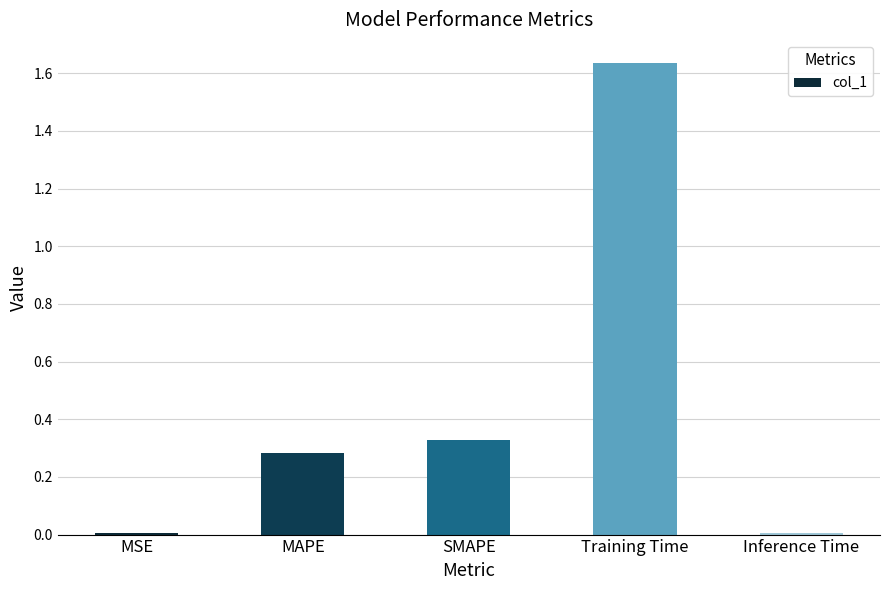

Is it true that the value at Inference Time is 0.0?

True